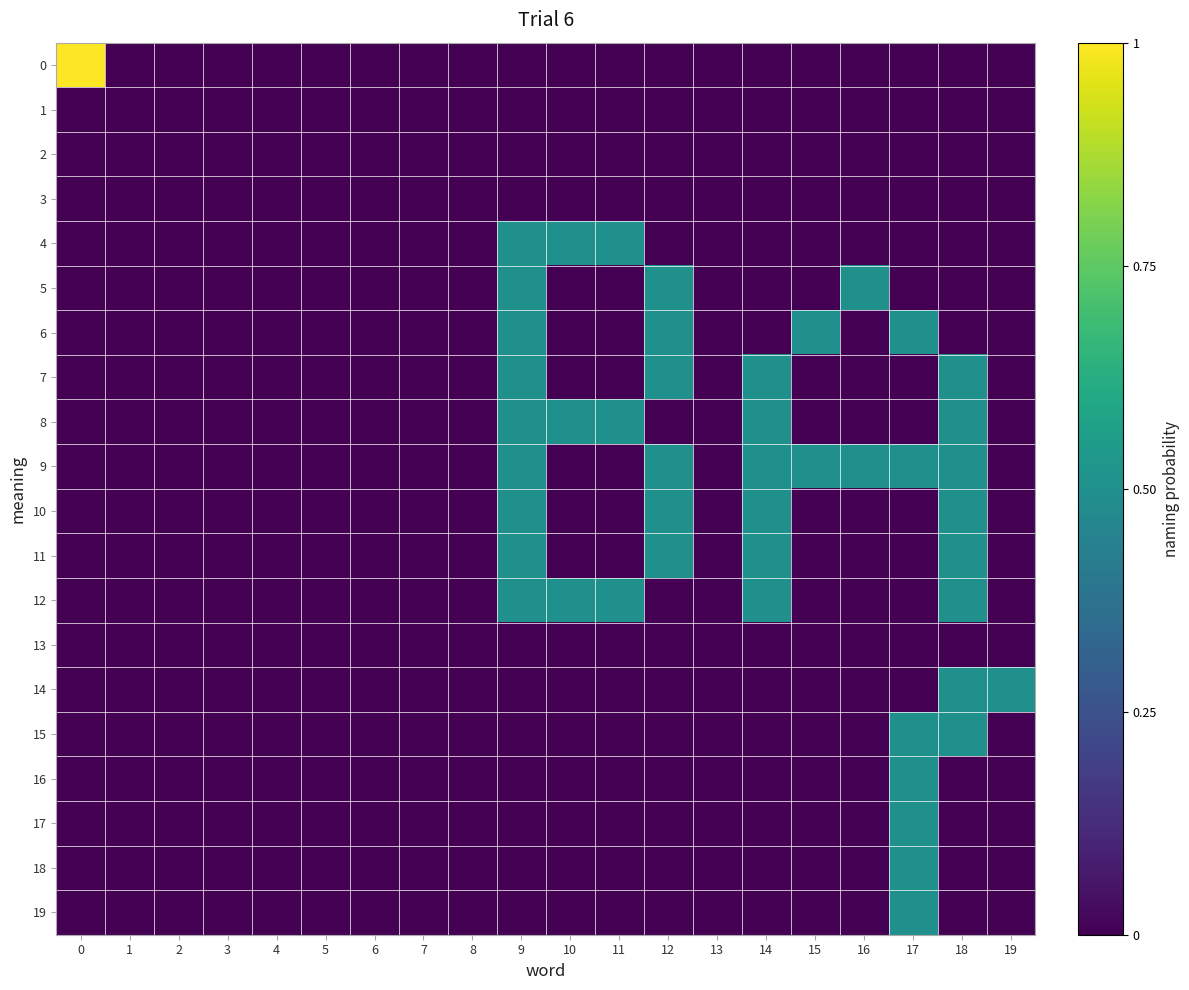

Which series changed the most between 3 and 12?

5